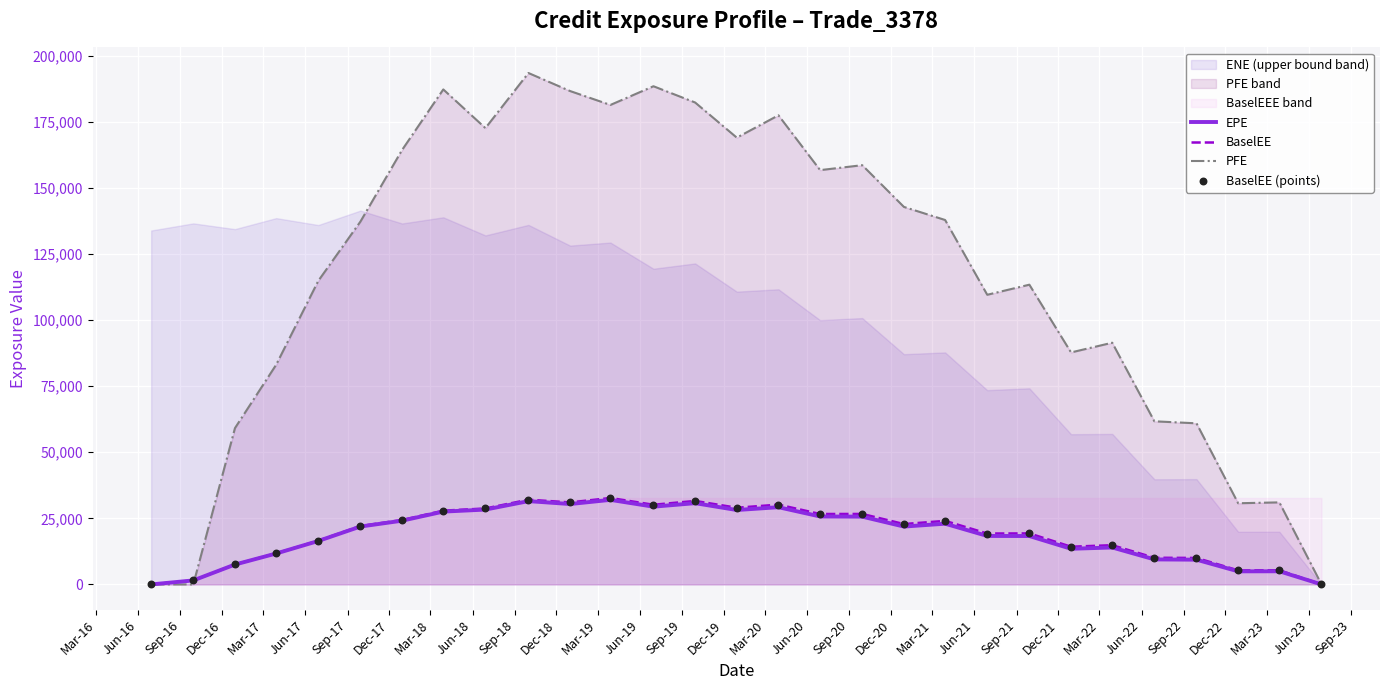

Which series has the widest spread of Y values?

PFE